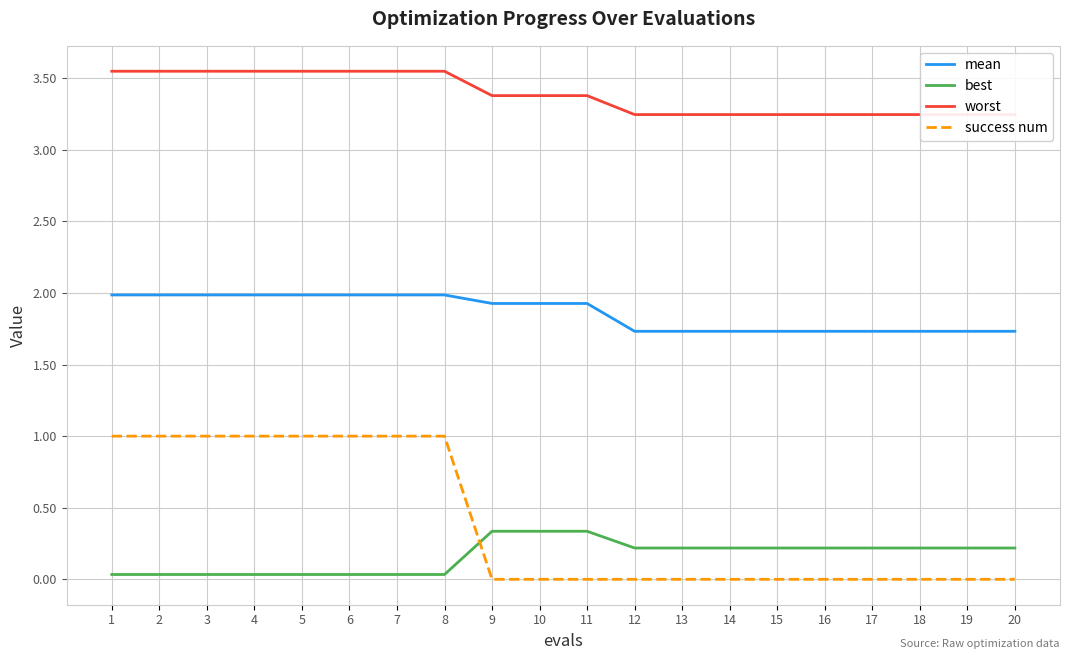

True or false: worst and best cross at least once.

False